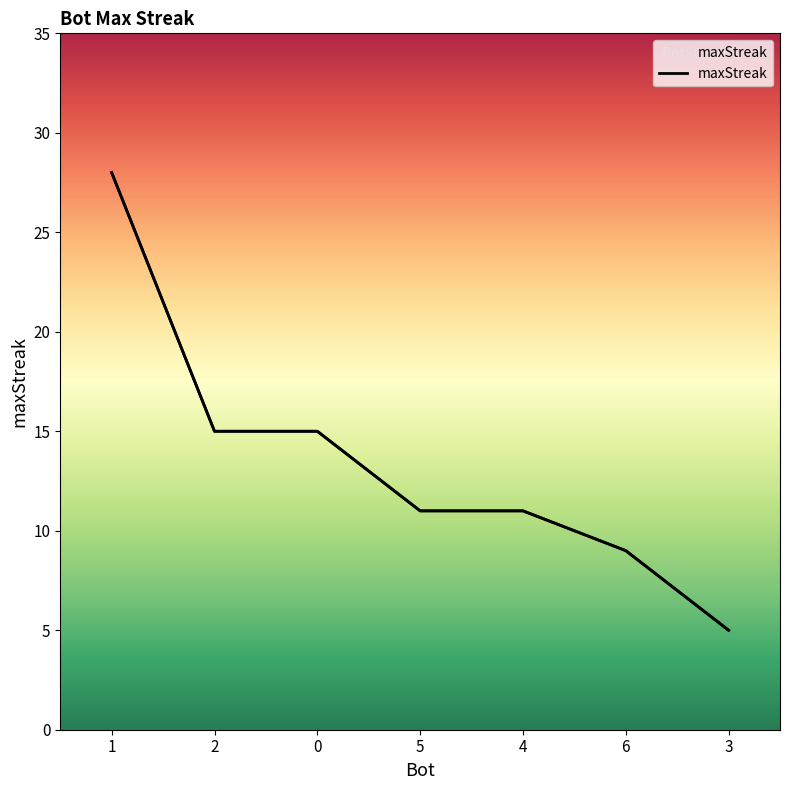

Reading right to left, extract all data points from this chart.

3=5	6=9	4=11	5=11	0=15	2=15	1=28